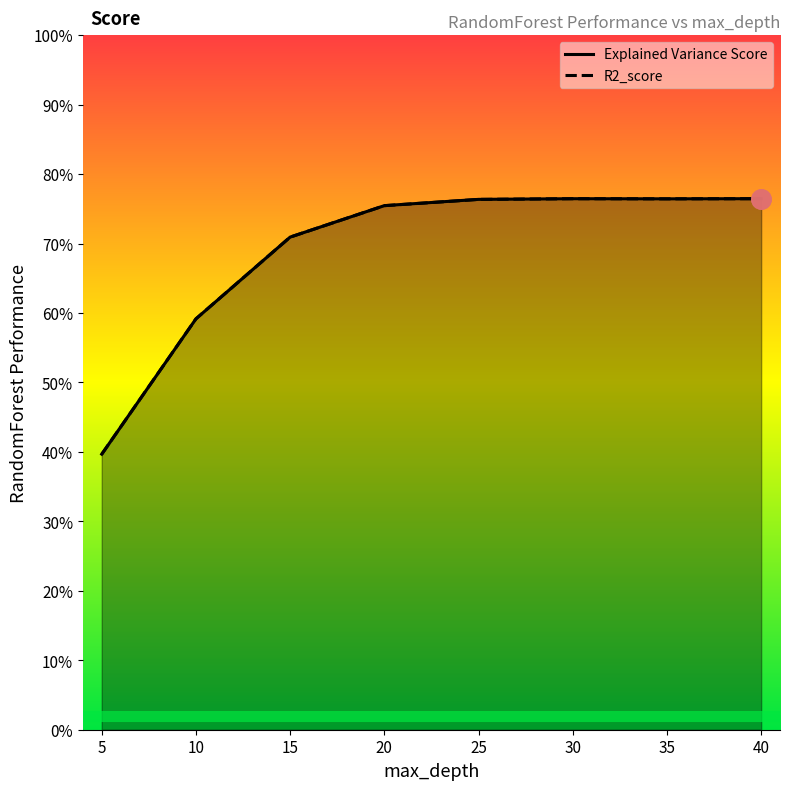

How many Explained Variance Score values are between 0 and 1?

8